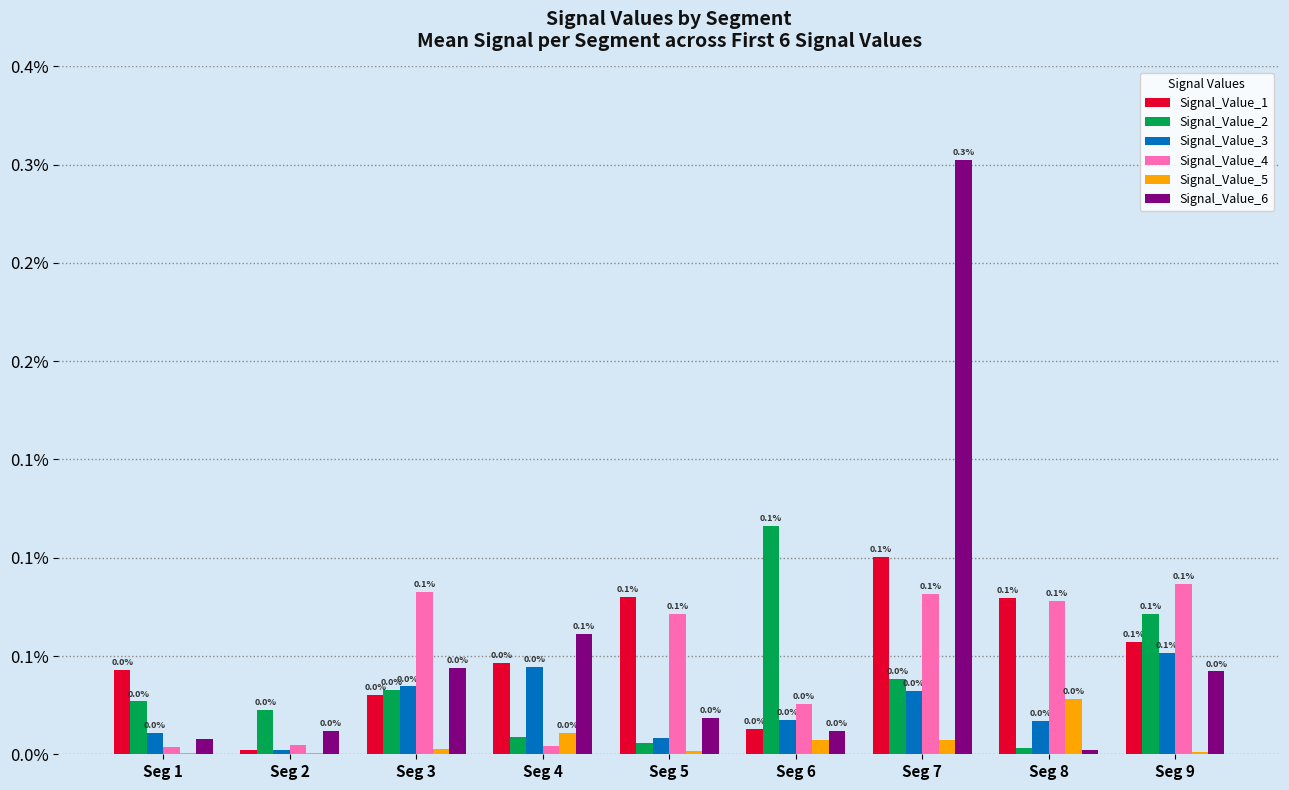

Is it true that Signal_Value_4 equals 0.0 at Seg 7?

False